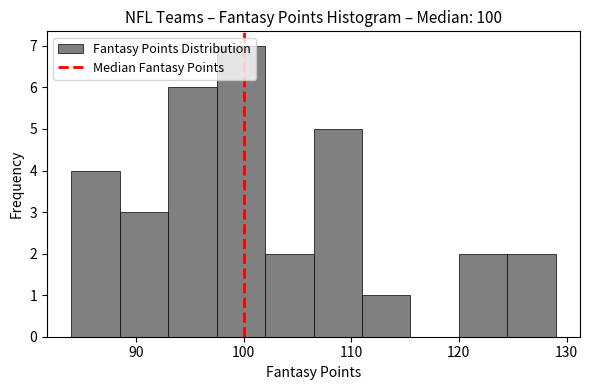

Reading left to right, list every bar in this chart as the range it spans on the x-axis followed by its height. Neither the bar edges nor the heights are printed on the chart, so give them approximately, as read against the axes.

84.0 to 88.5: 4
88.5 to 93.0: 3
93.0 to 97.5: 6
97.5 to 102.0: 7
102.0 to 106.5: 2
106.5 to 111.0: 5
111.0 to 115.5: 1
115.5 to 120.0: 0
120.0 to 124.5: 2
124.5 to 129.0: 2